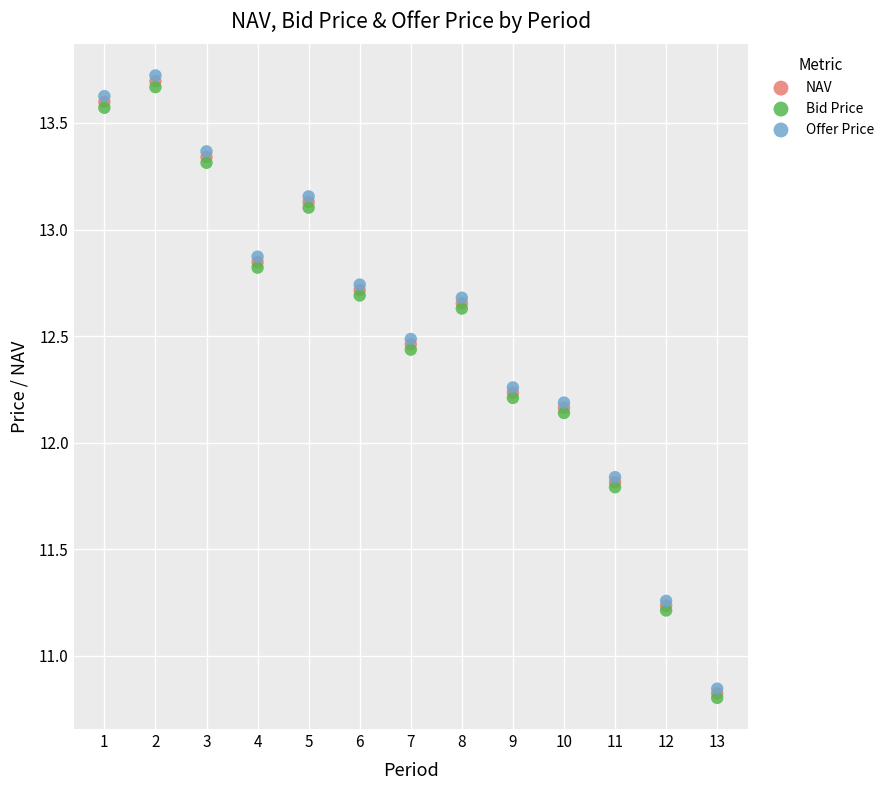

What are all the series names shown in the legend?

NAV, Bid Price, Offer Price